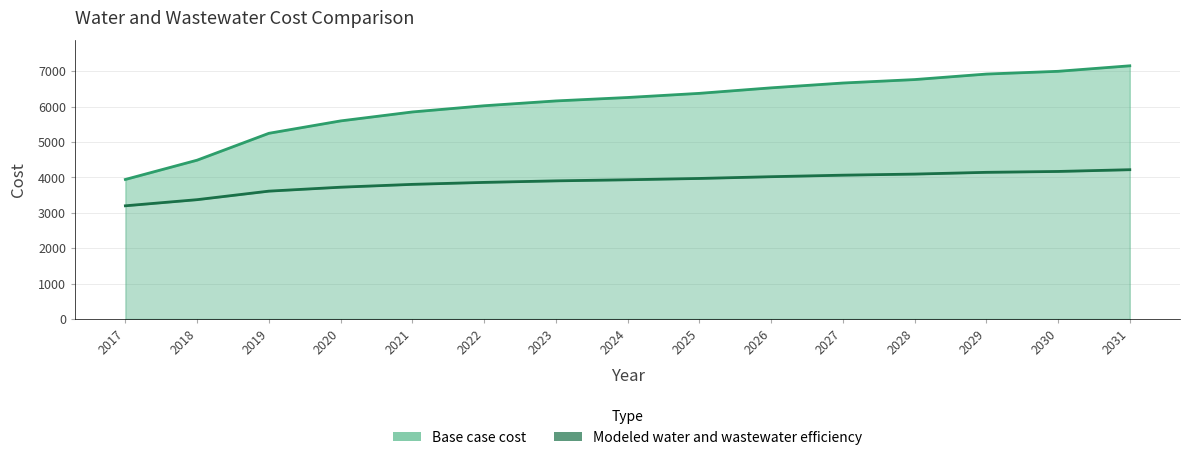

How many series are shown in this chart?

2